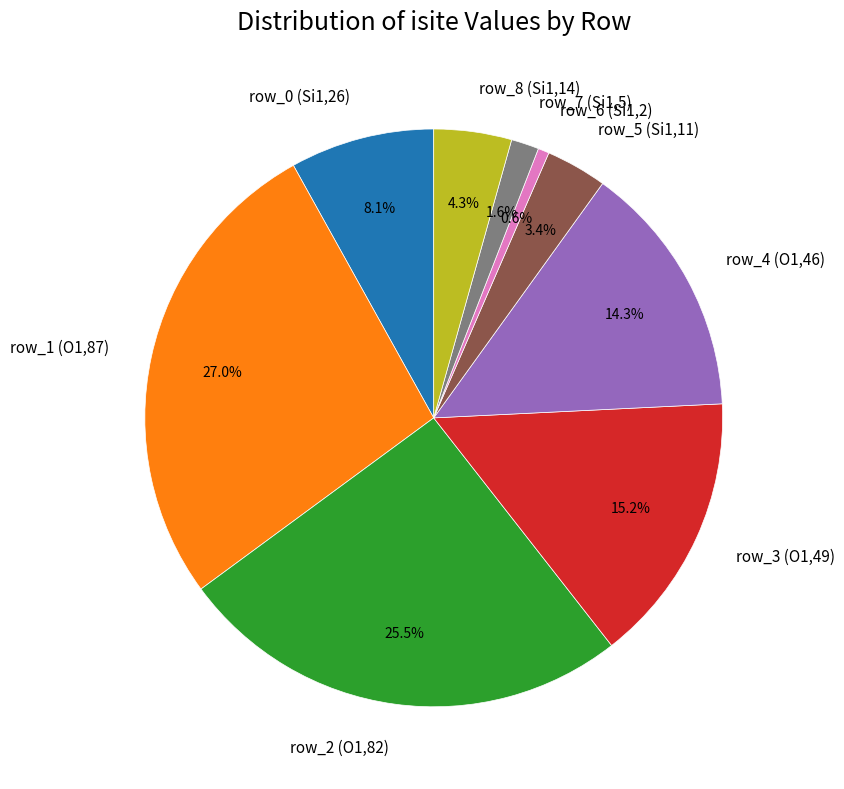

Which has a higher value, row_3 (O1,49) or row_6 (Si1,2)?

row_3 (O1,49)